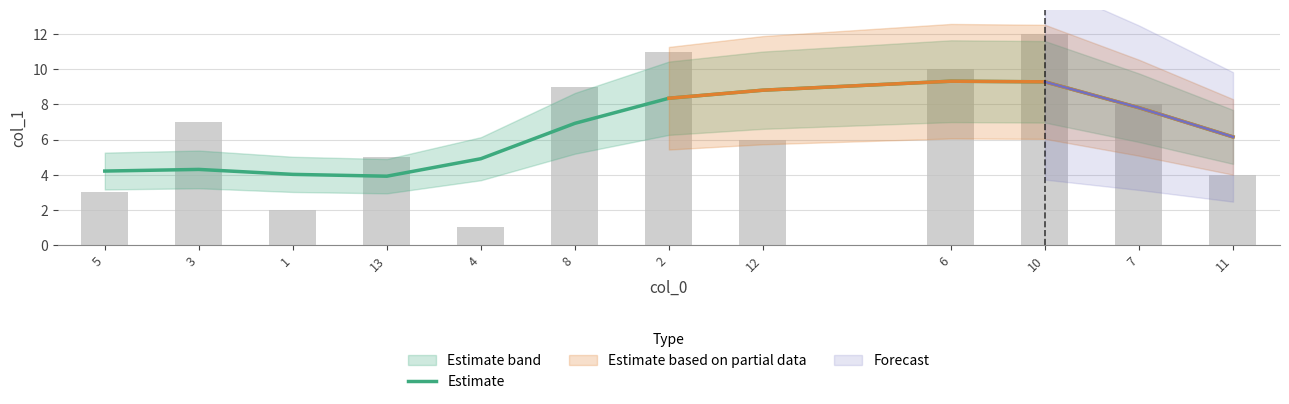

Which label corresponds to the smallest value in the chart?

13